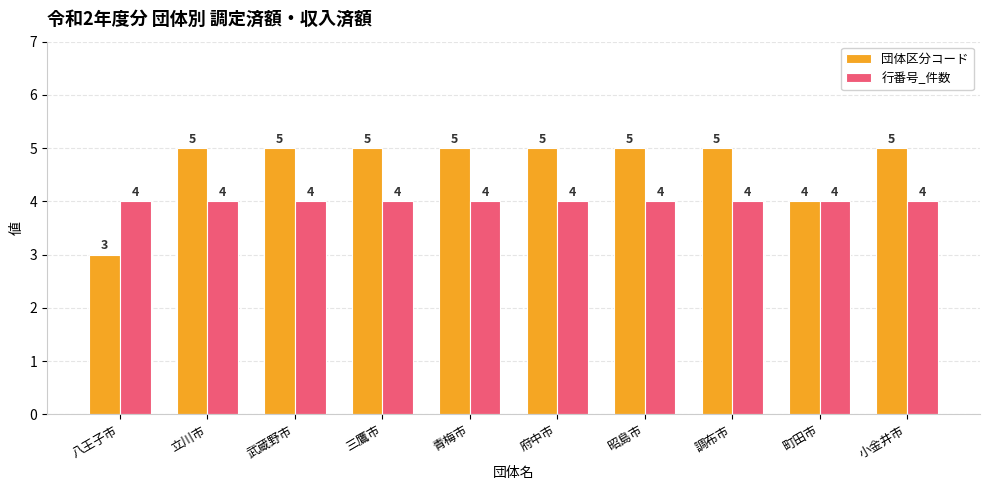

What is the label of the 4th bar from the left?

三鷹市